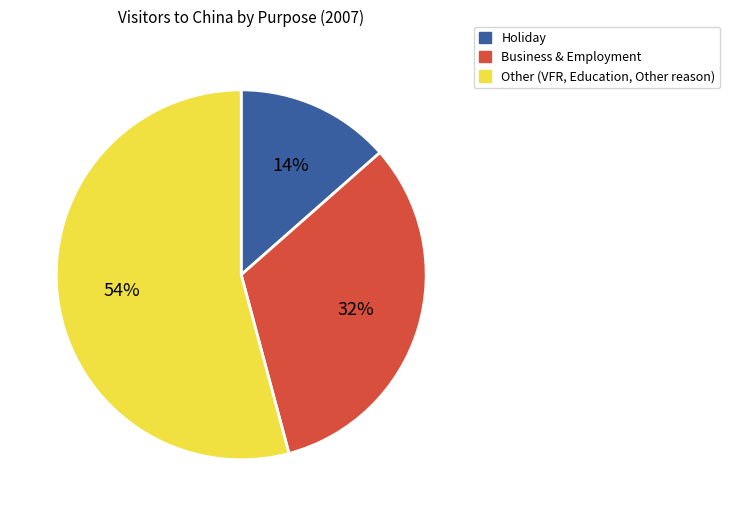

Is there a majority slice in this chart?

Yes